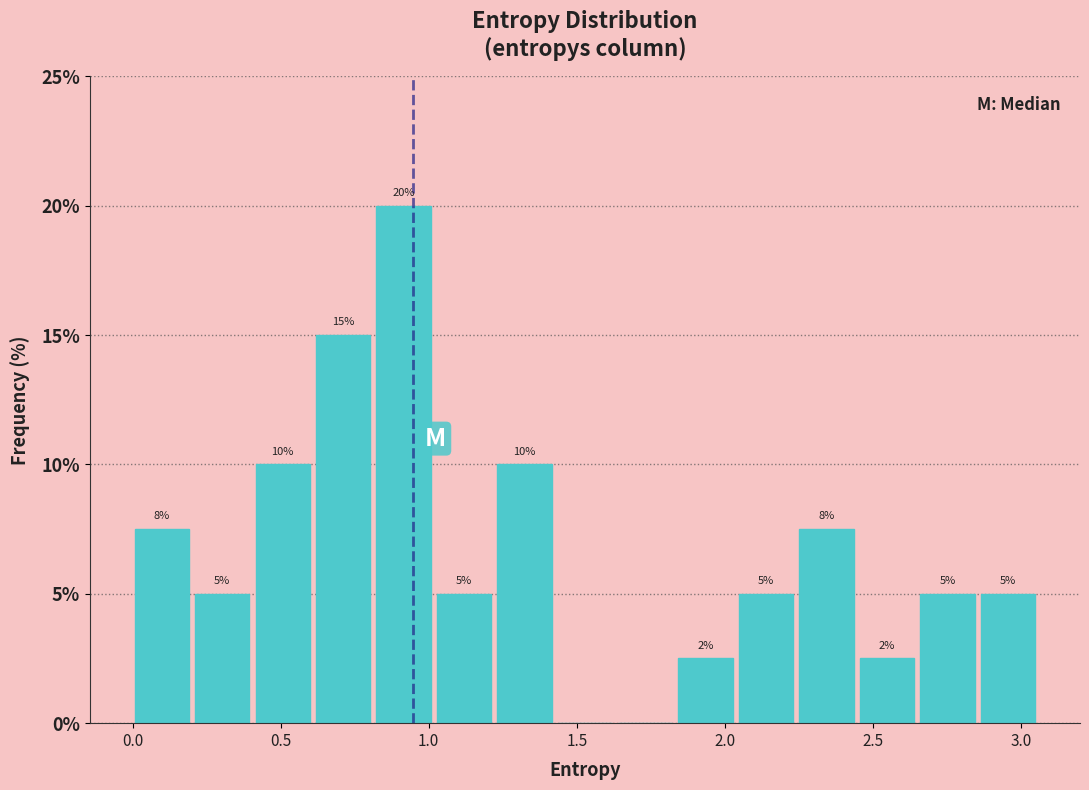

Over which range of the x-axis is the bar tallest?

0.80 to 1.05